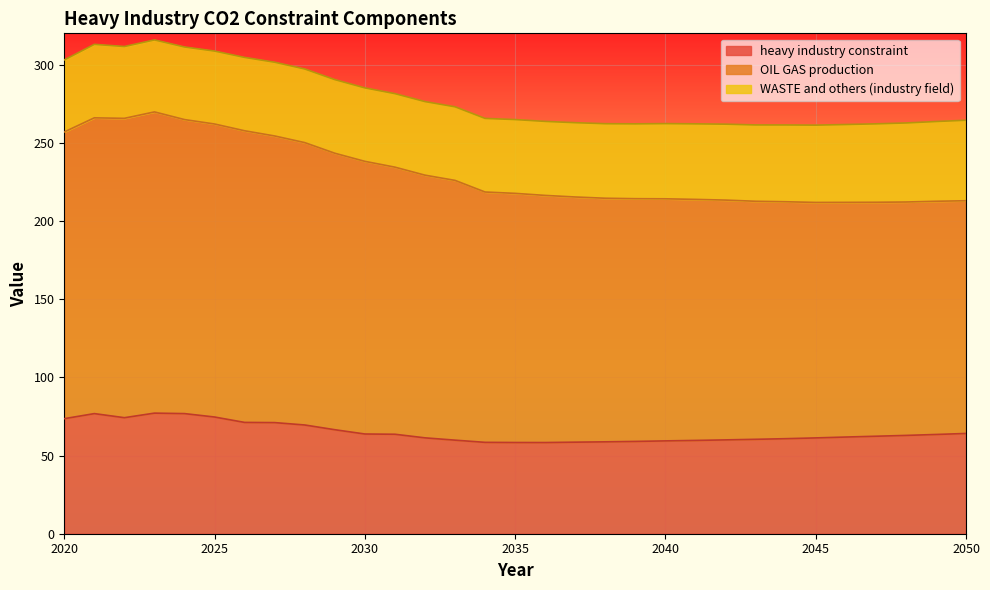

True or false: OIL GAS production and heavy industry constraint cross at least once.

False